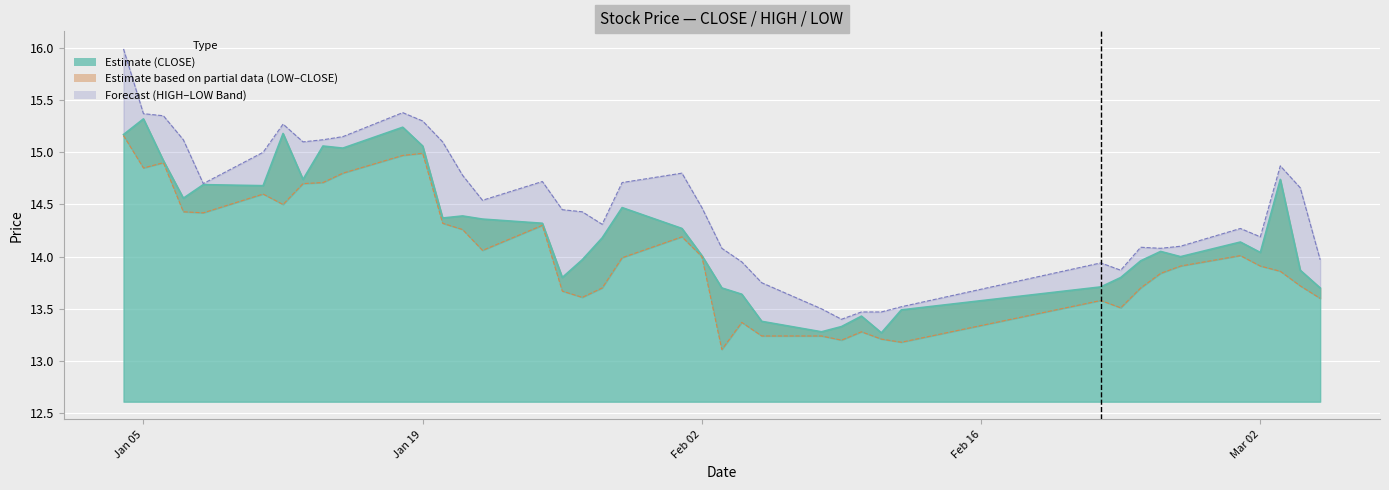

At which category is the sum across all series the highest?

20100104